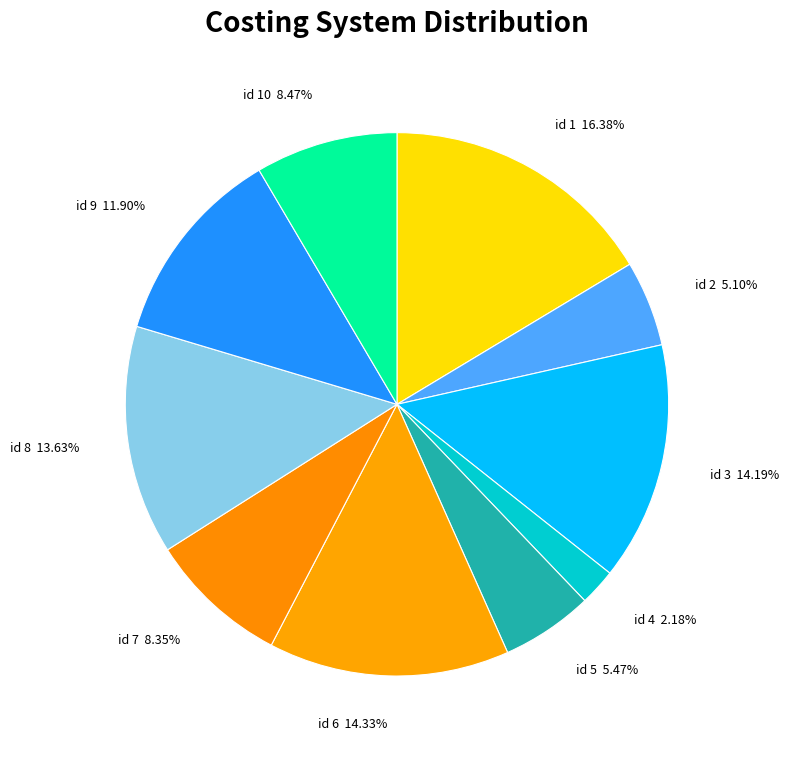

Approximately how many times larger is the value at id 3 compared to id 10?

1.7